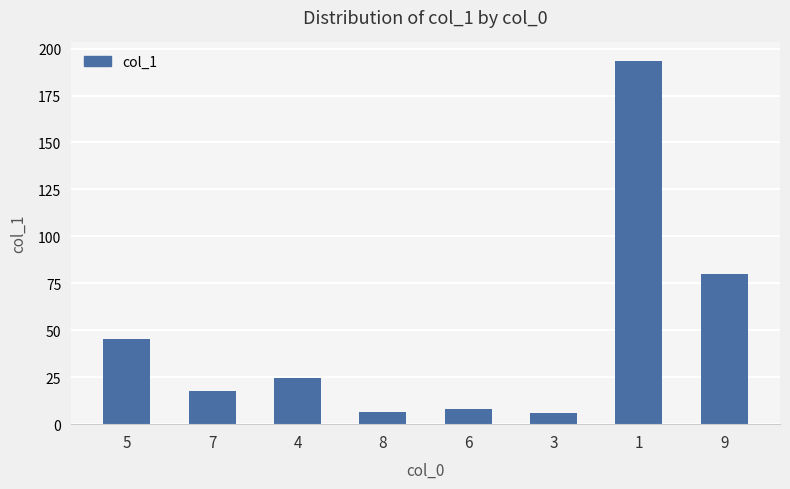

What is the value of the 1st bar from the left?

45.4